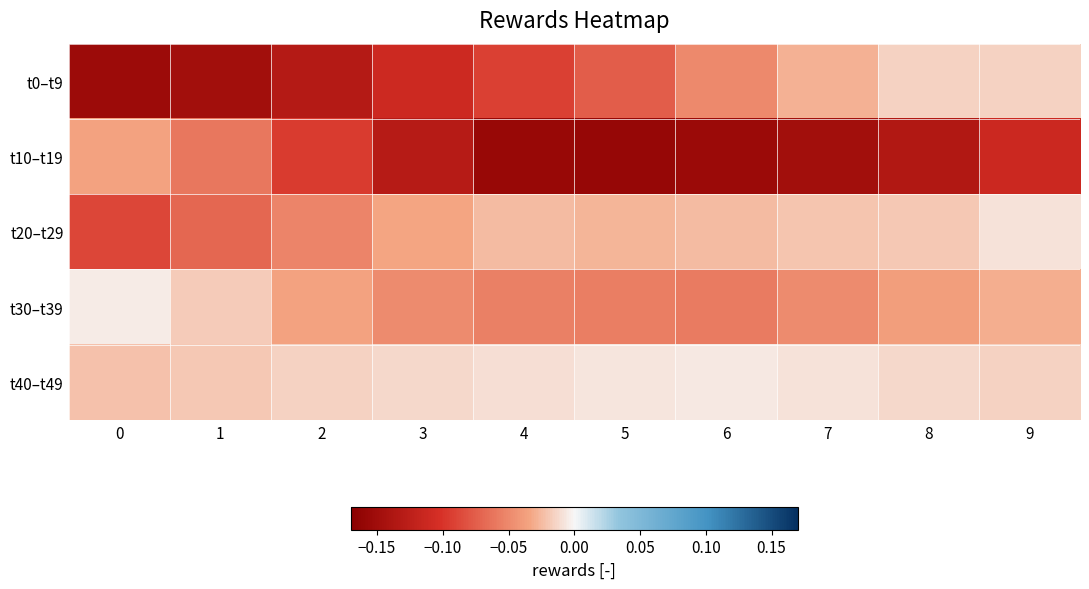

What is the minimum value shown in the chart?

-0.2